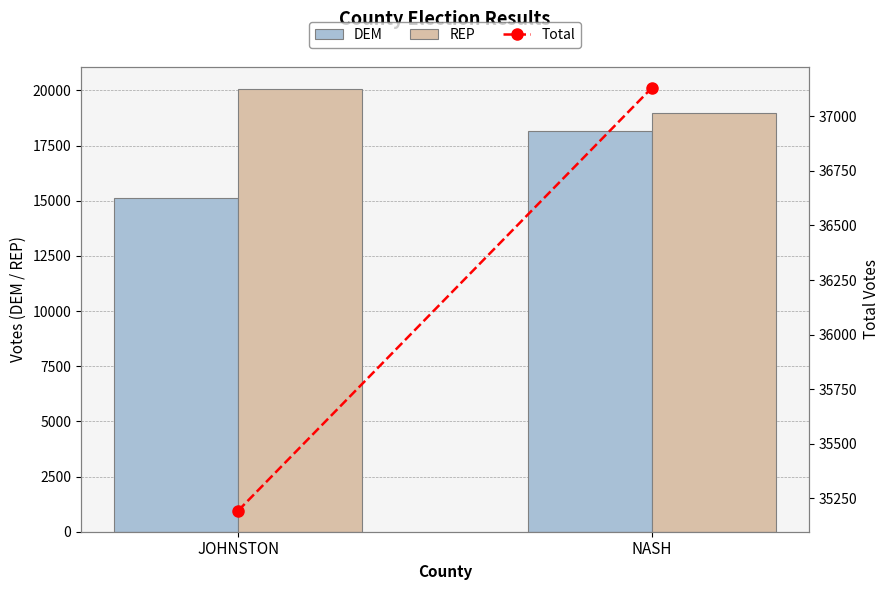

Which series has the widest spread of values?

DEM